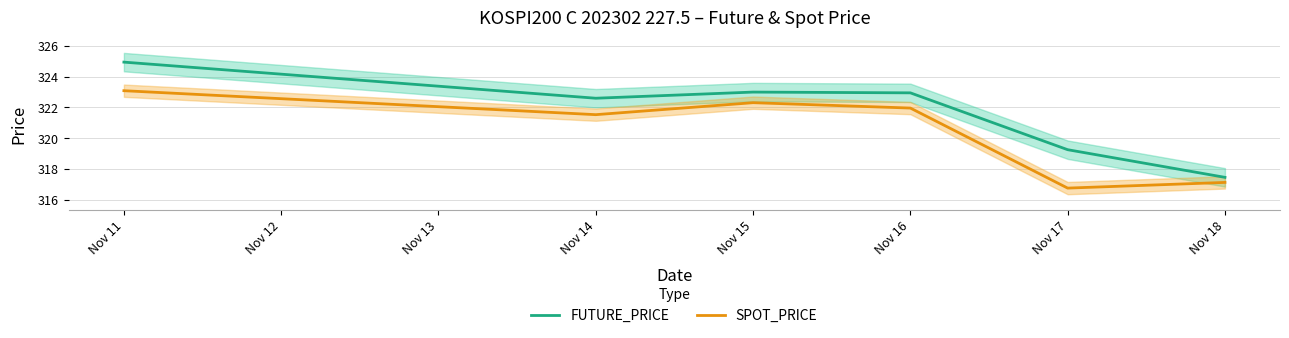

Which series has the largest range (max minus min)?

FUTURE_PRICE